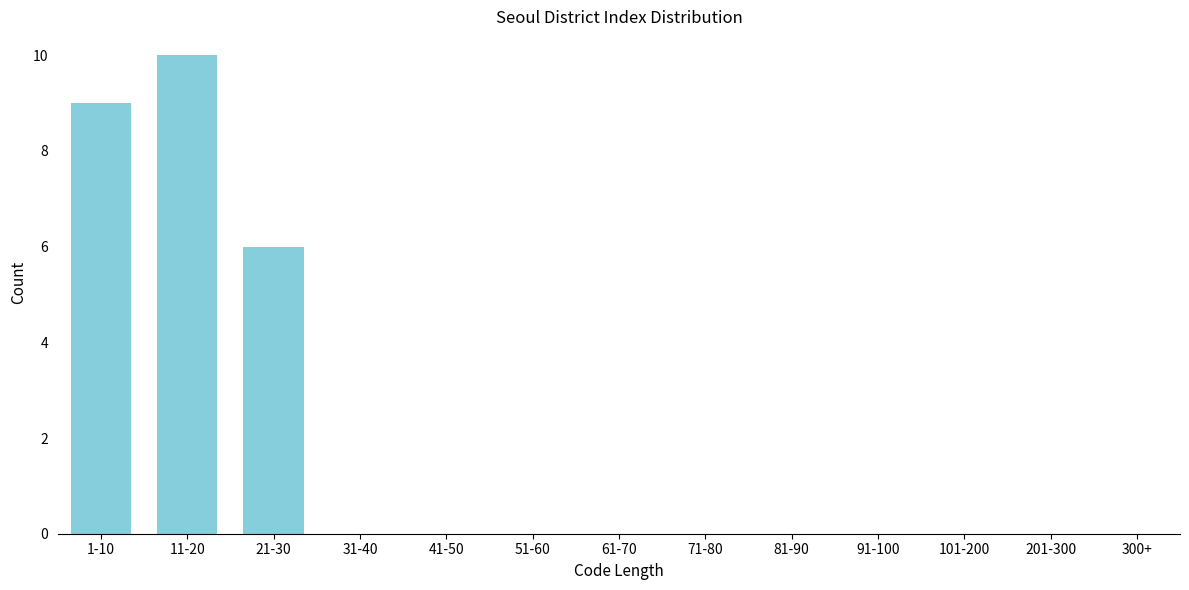

Reading left to right, transcribe all the data shown in this chart.

1-10=9	11-20=10	21-30=6	31-40=0	41-50=0	51-60=0	61-70=0	71-80=0	81-90=0	91-100=0	101-200=0	201-300=0	300+=0